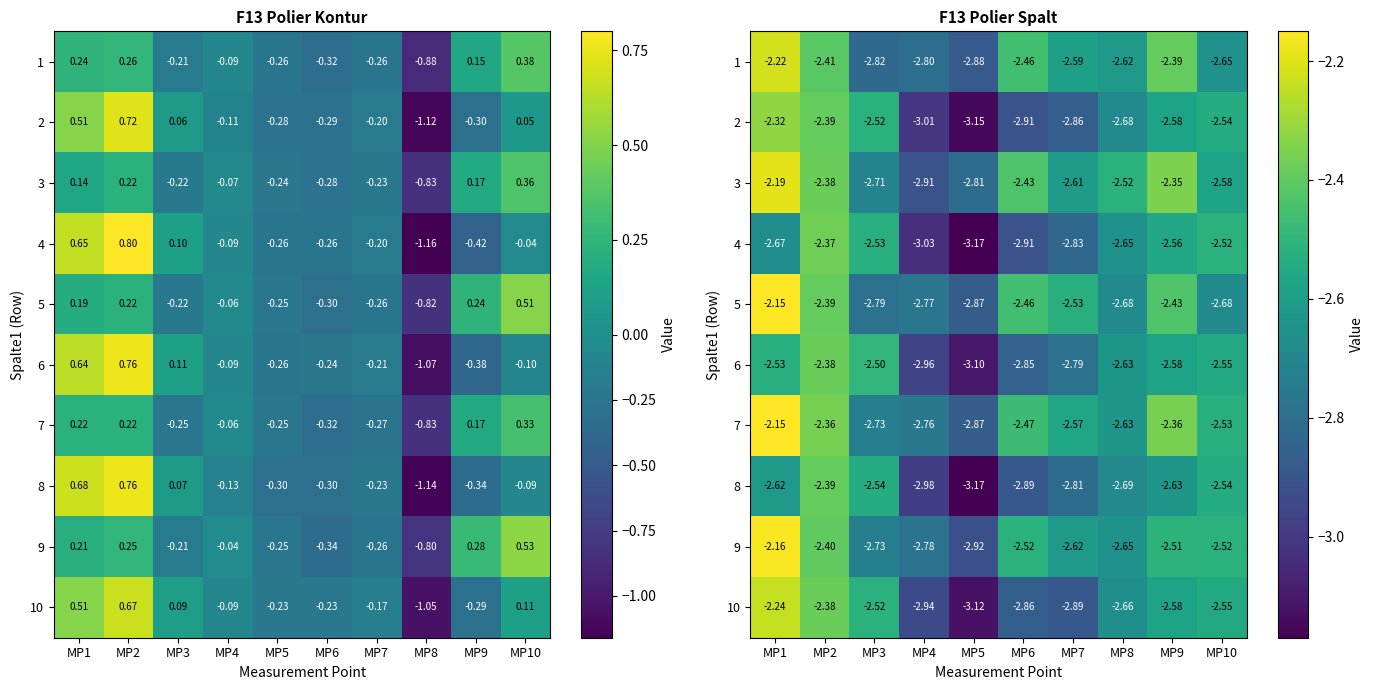

At which category does the chart reach its peak across all series?

MP1